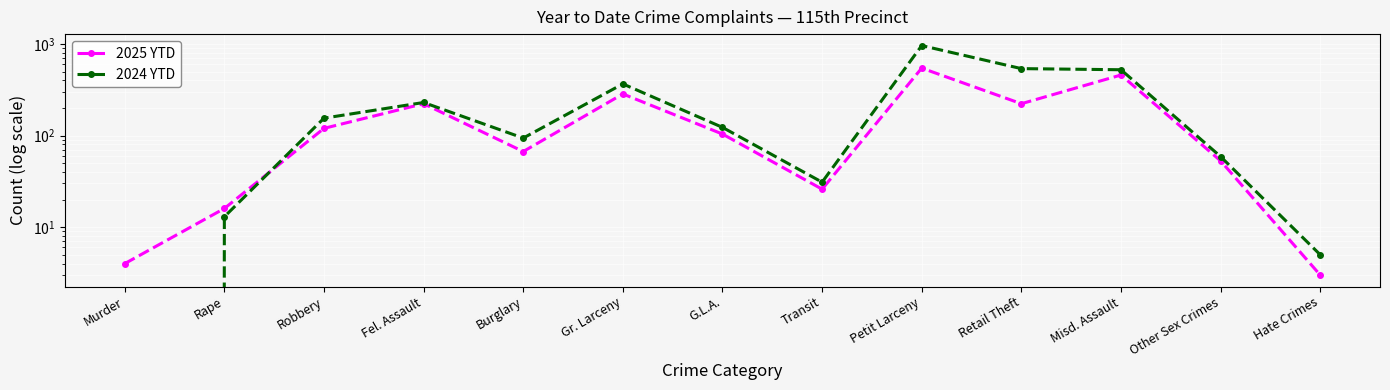

Count the number of data series in this chart.

2